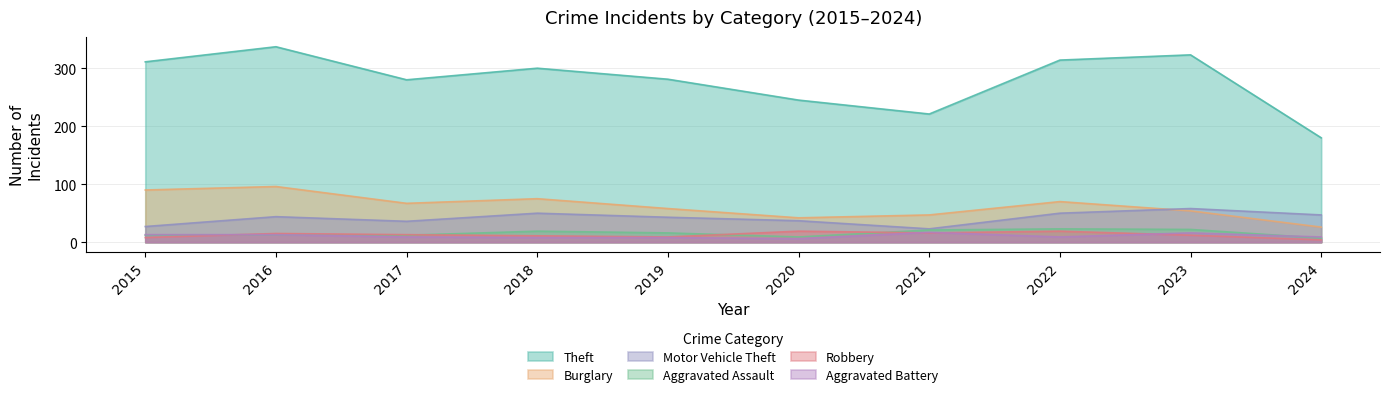

What are all the series names shown in the legend?

Theft, Burglary, Motor Vehicle Theft, Aggravated Assault, Robbery, Aggravated Battery